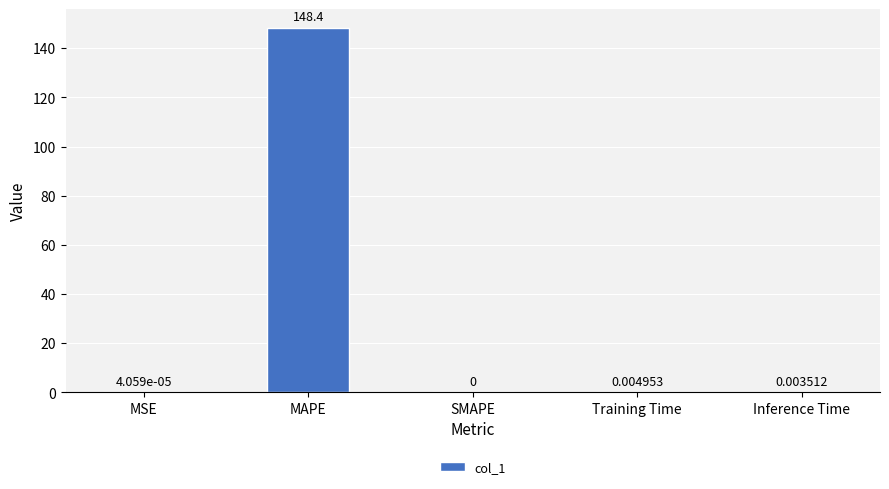

The value at SMAPE is -59.8. True or false?

False